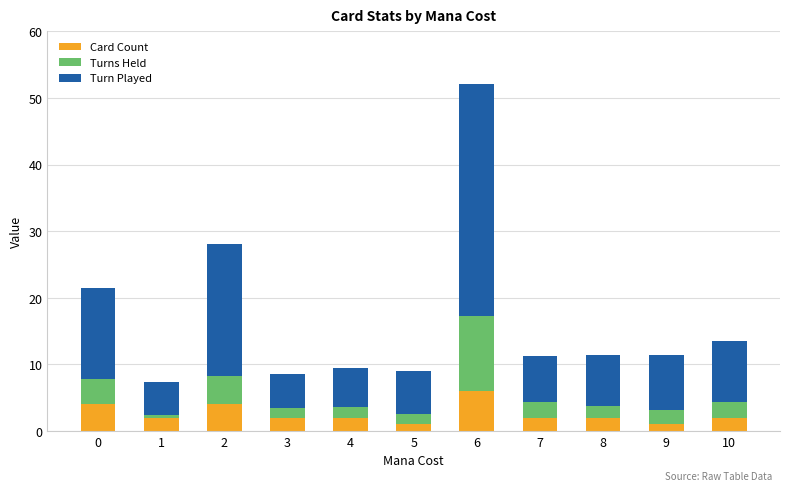

At which category is the sum across all series the highest?

6